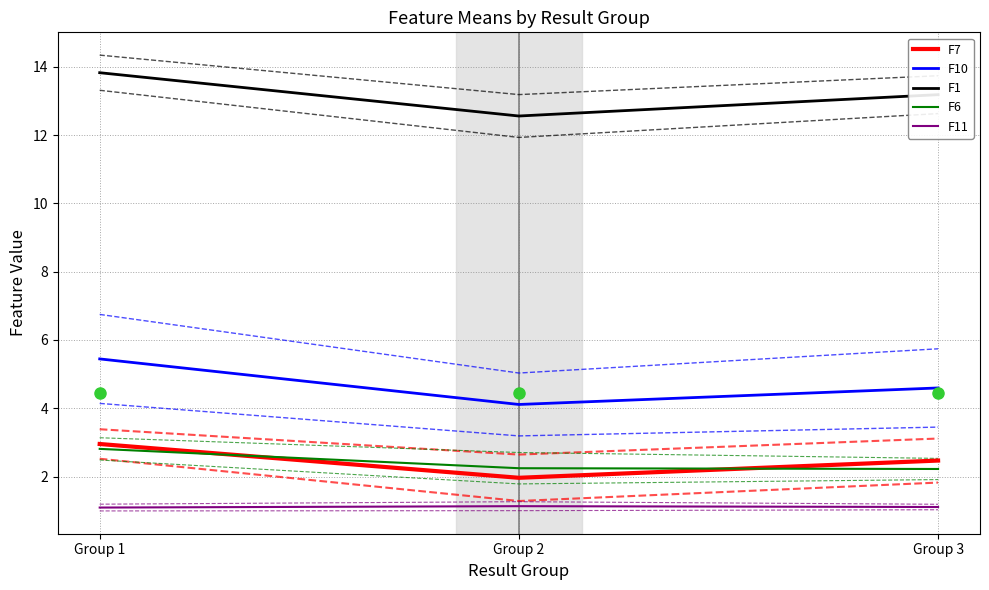

Is it true that F1 equals 18.7 at Group 1?

False